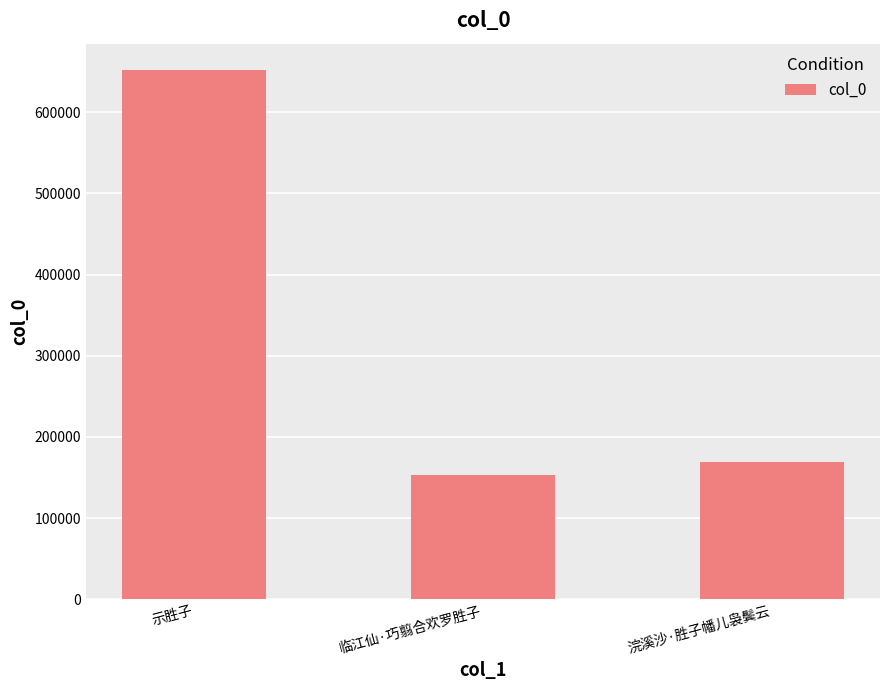

What value does the data have at 浣溪沙·胜子幡儿袅鬓云?

169189